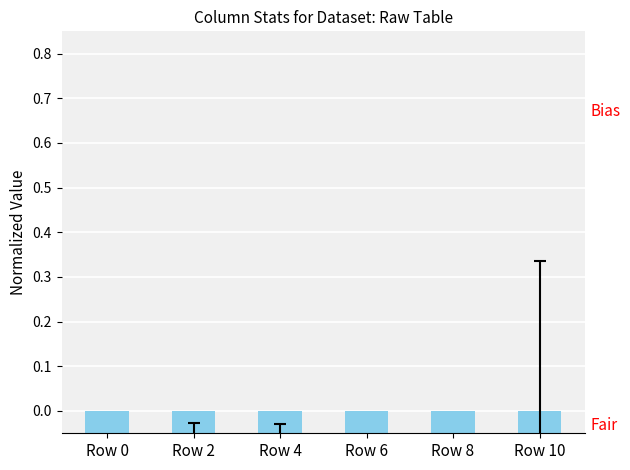

Are the bars grouped side by side (vs. stacked)?

No